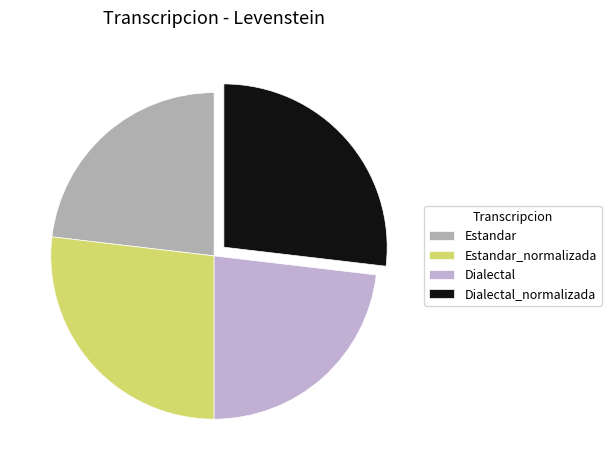

Is the sum of Dialectal and Estandar greater than half?

No